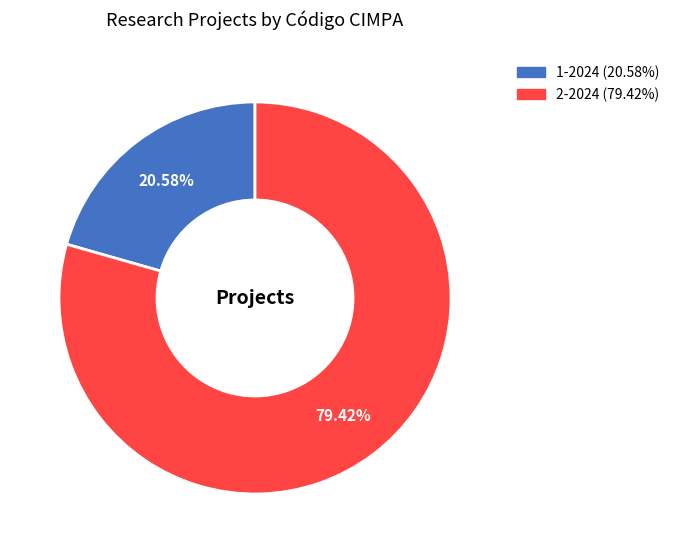

Which category has the biggest portion of the pie?

2-2024